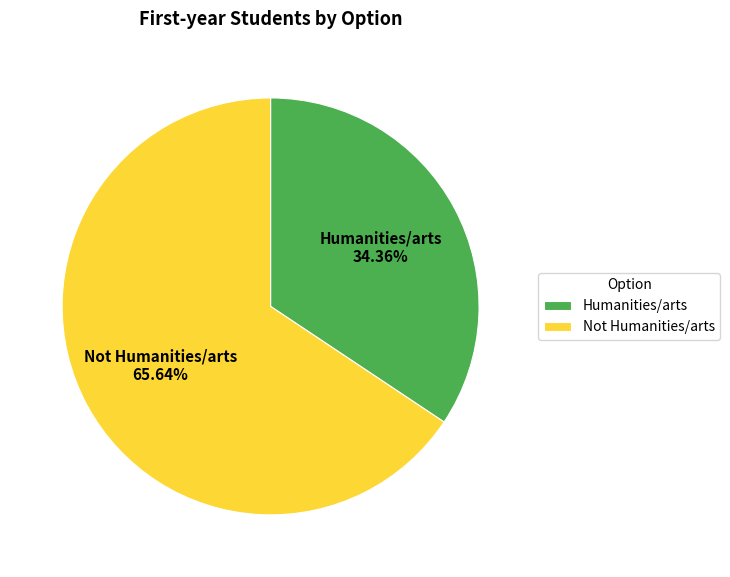

To the nearest percent, what percentage of the pie is Not Humanities/arts?

66%